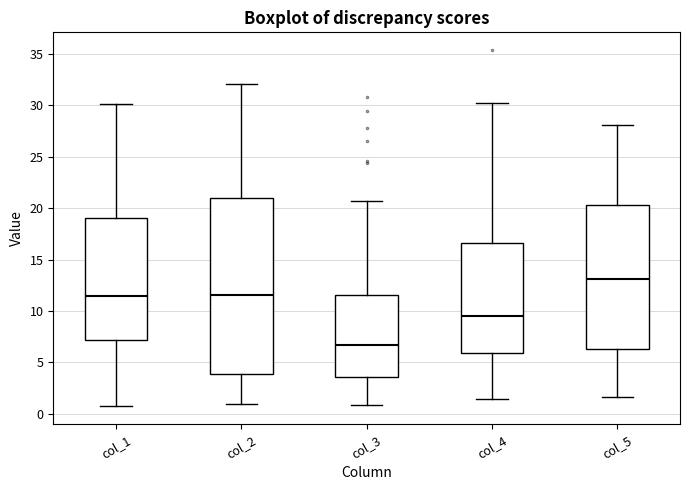

Which box's median line is the lowest?

col_3